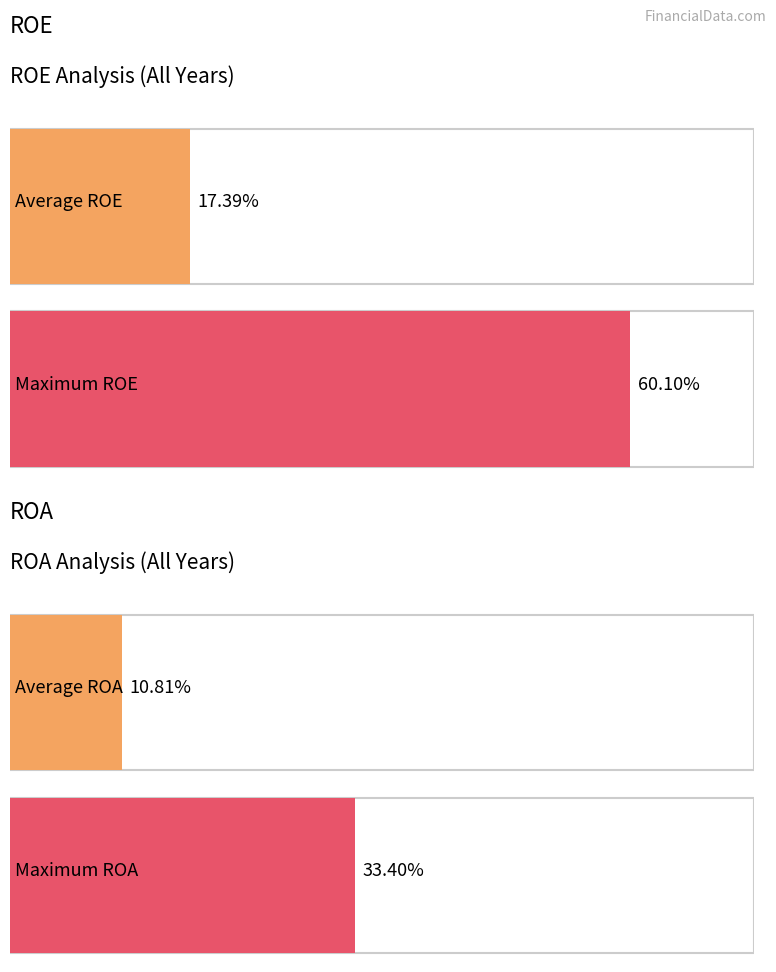

What are all the series names shown in the legend?

ROE, ROA